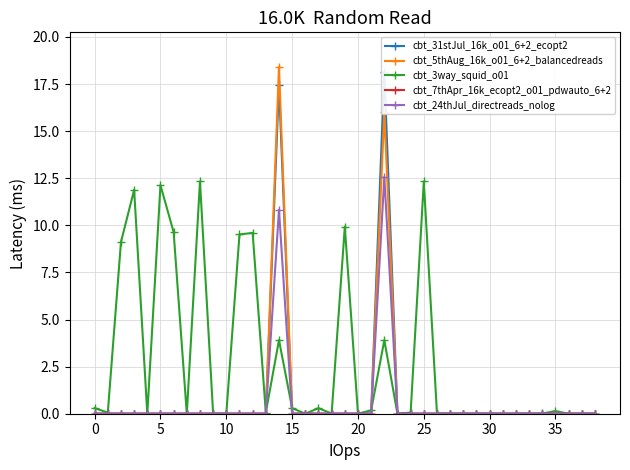

Does the chart have visible grid lines?

Yes